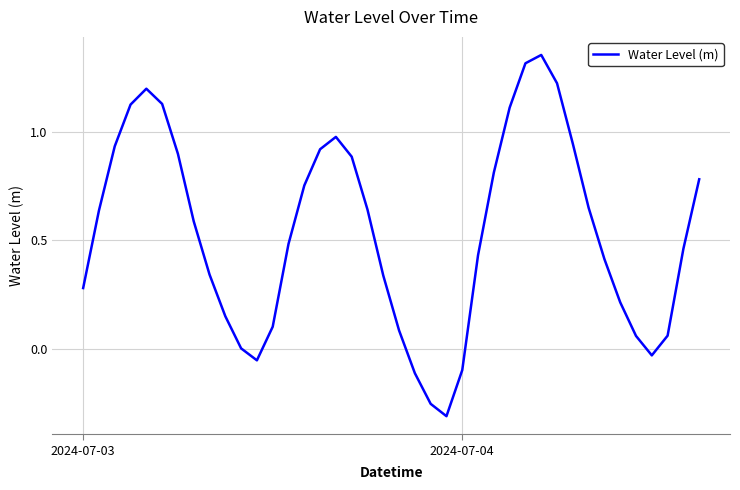

What is the difference between the maximum and minimum values?

1.7